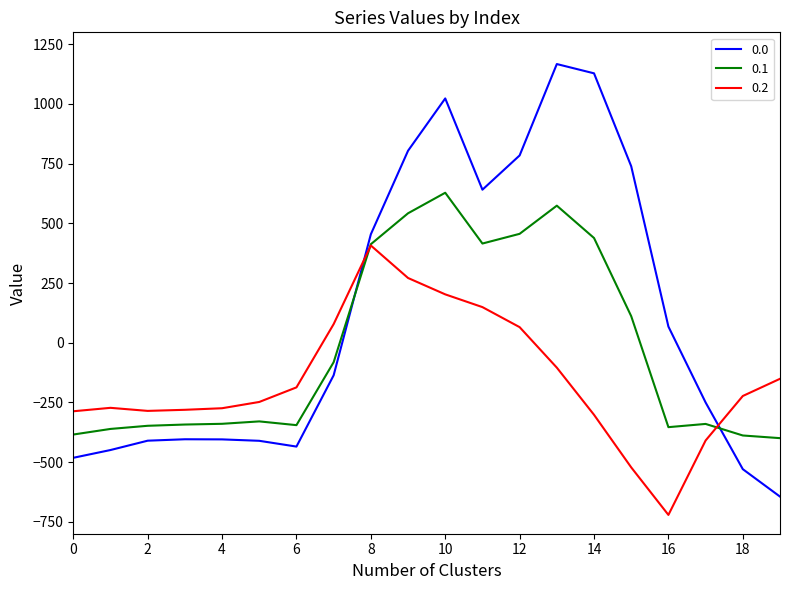

Does the chart have visible grid lines?

No